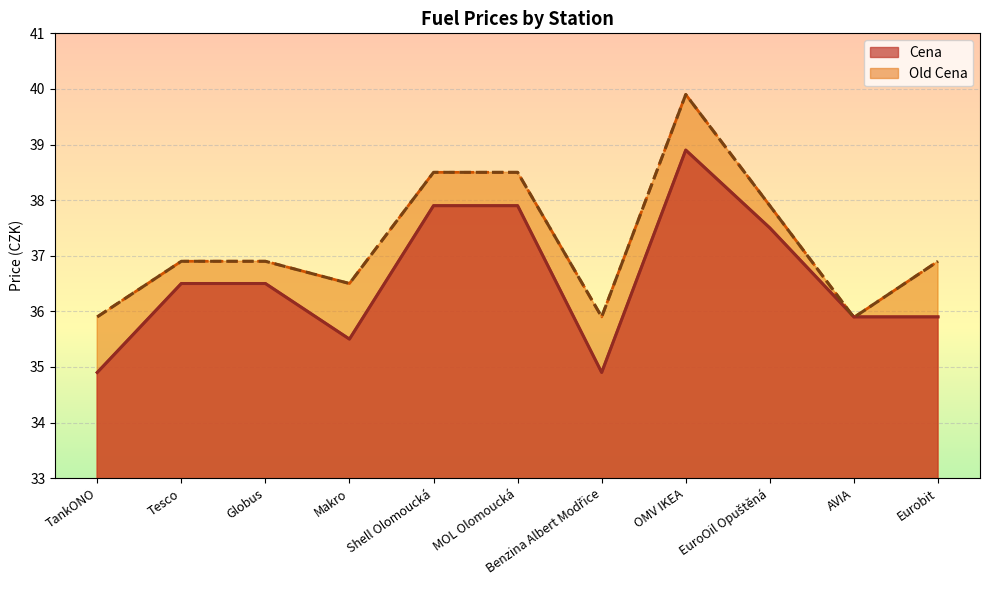

What is the maximum value for Old Cena?

39.9